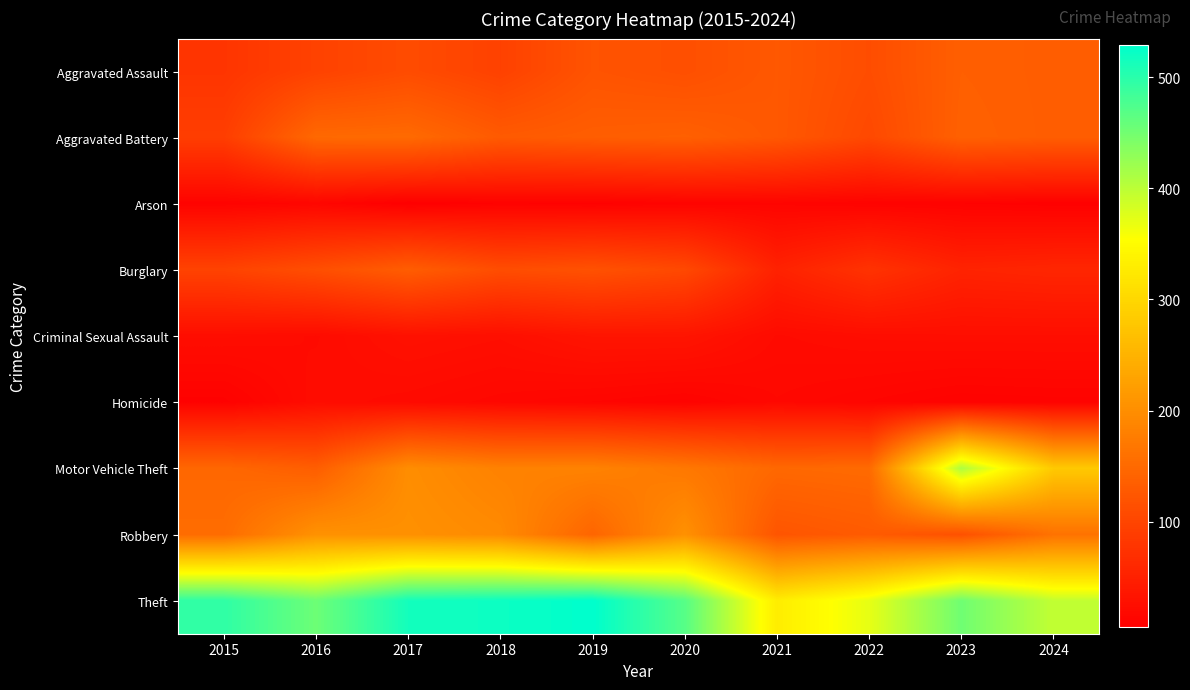

At how many categories does at least one series exceed 521?

1